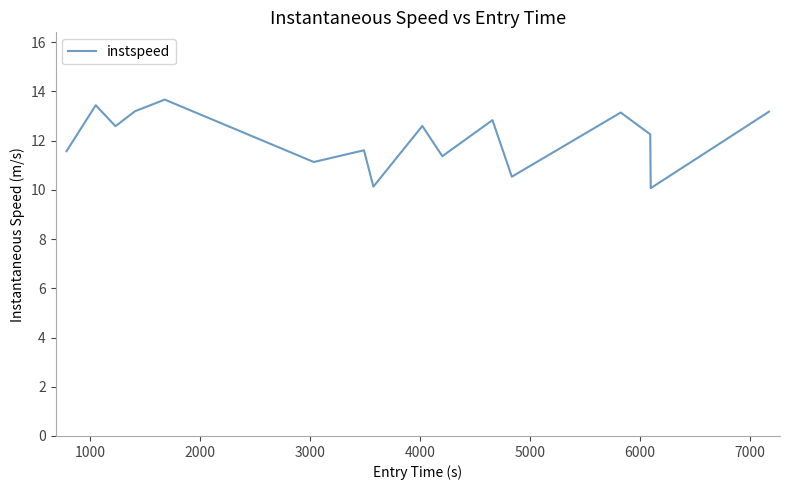

What is the minimum value shown in the chart?

10.1